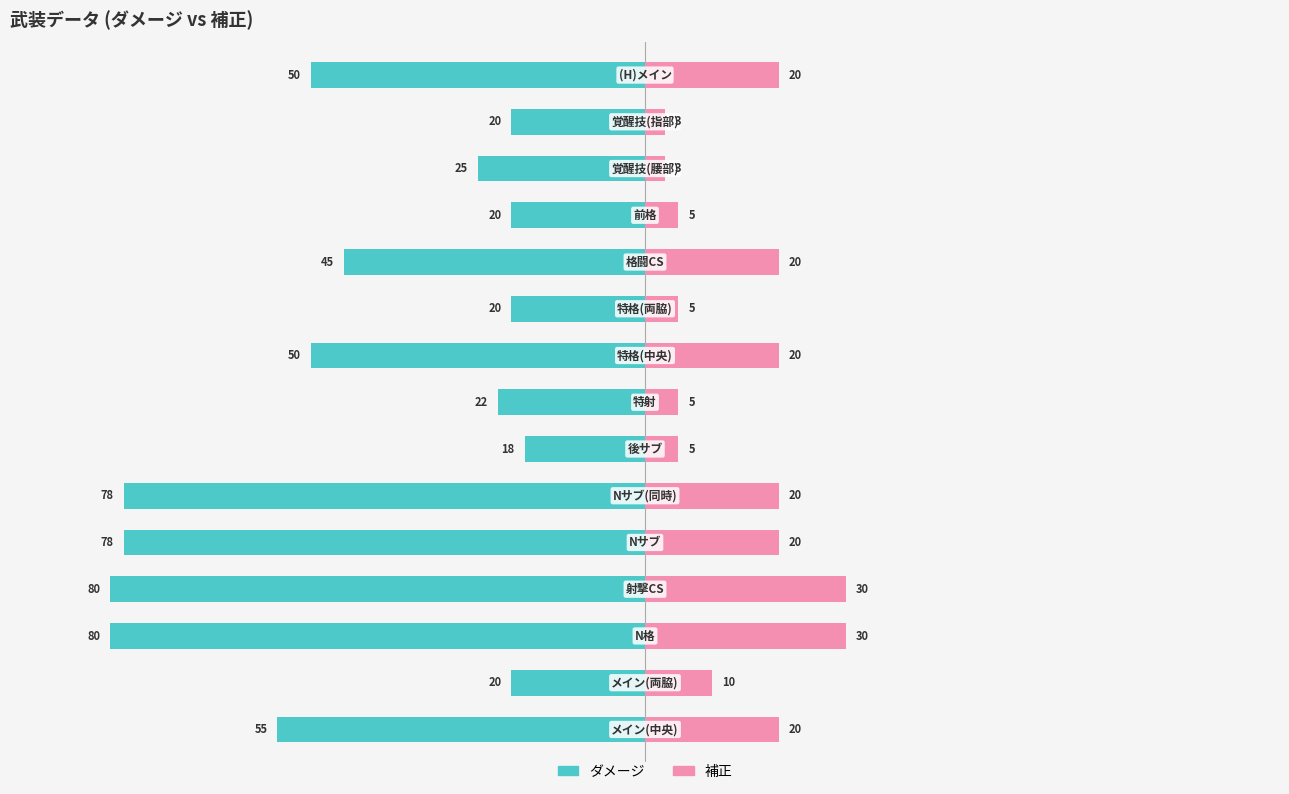

How many bars are there in each group?

2